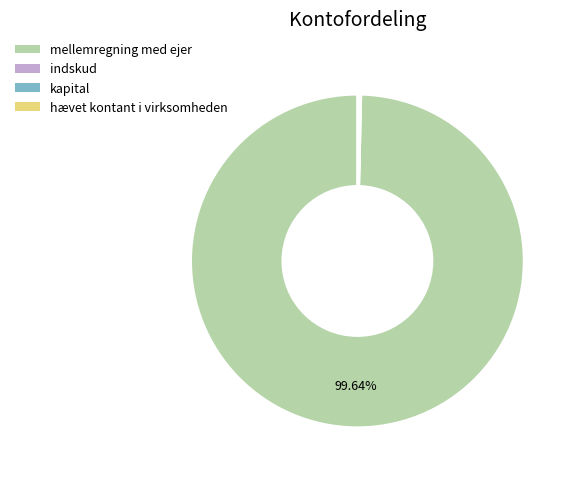

Is there any slice that represents more than half of the pie?

Yes